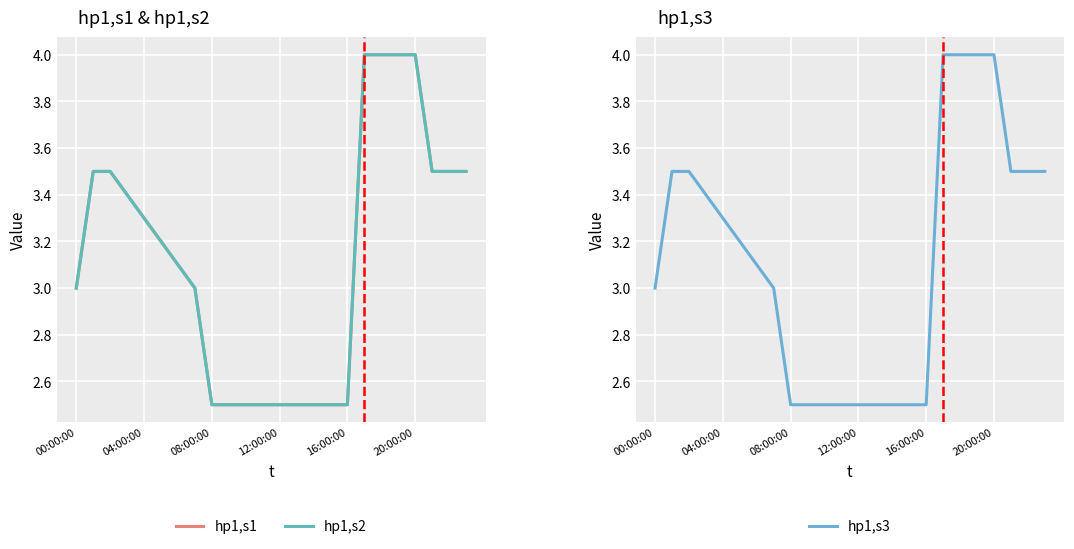

Rank the series at 18 from lowest to highest value.

hp1,s1, hp1,s2, hp1,s3